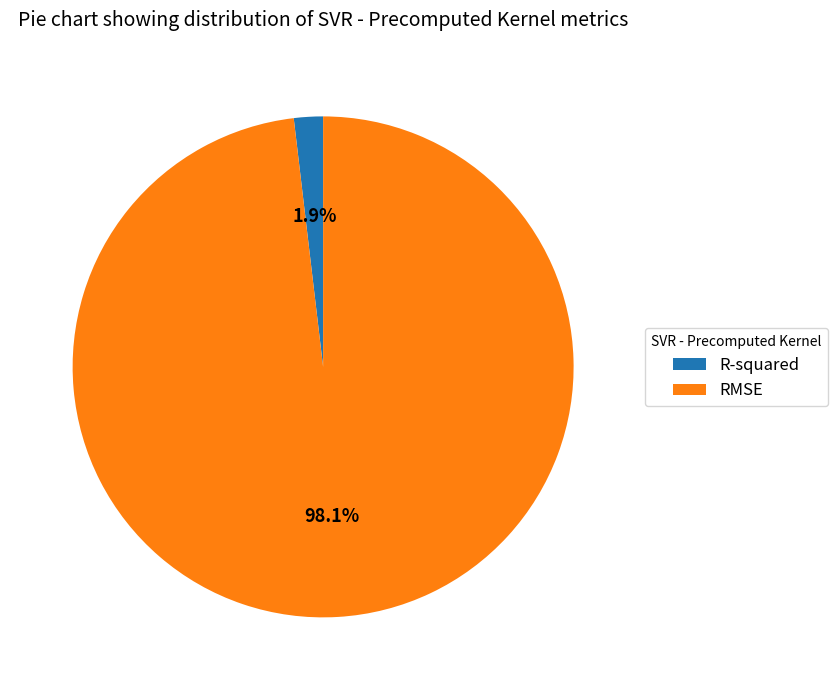

Which category has the smallest portion of the pie?

R-squared